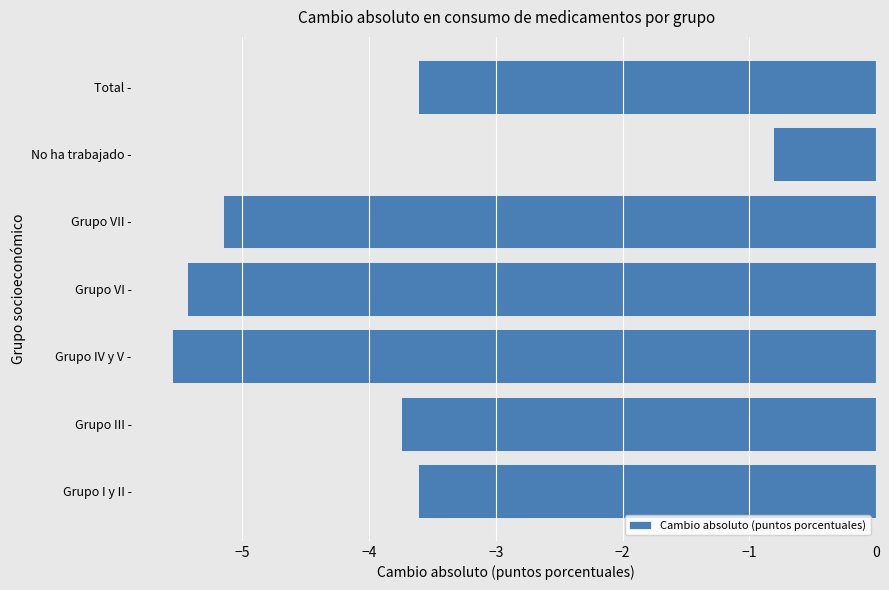

How many data points are less than -3?

6